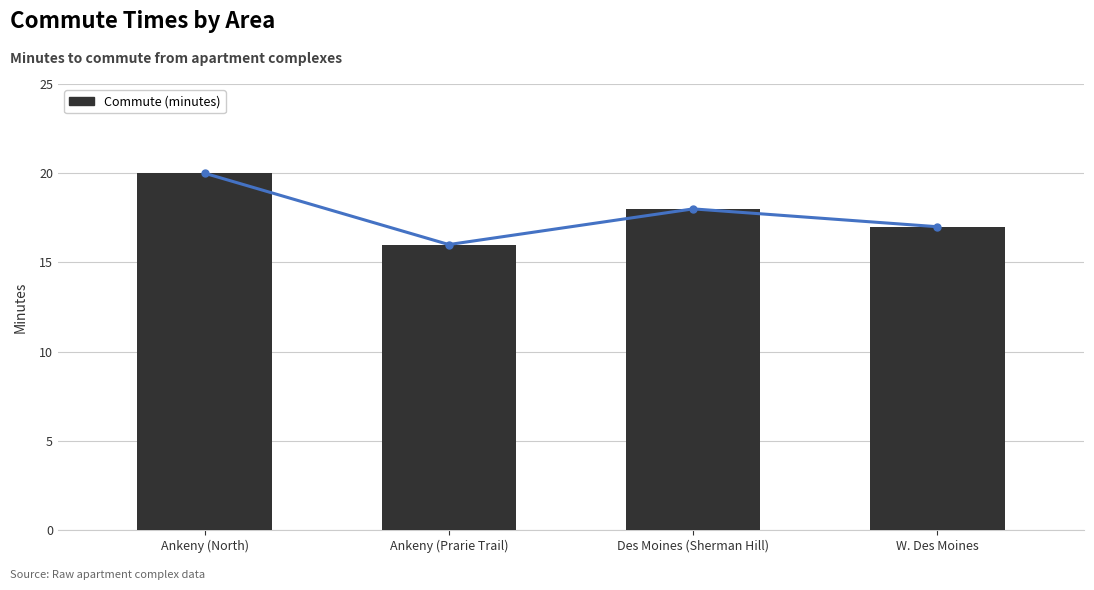

Rank the categories by value from highest to lowest.

Ankeny (North), Des Moines (Sherman Hill), W. Des Moines, Ankeny (Prarie Trail)